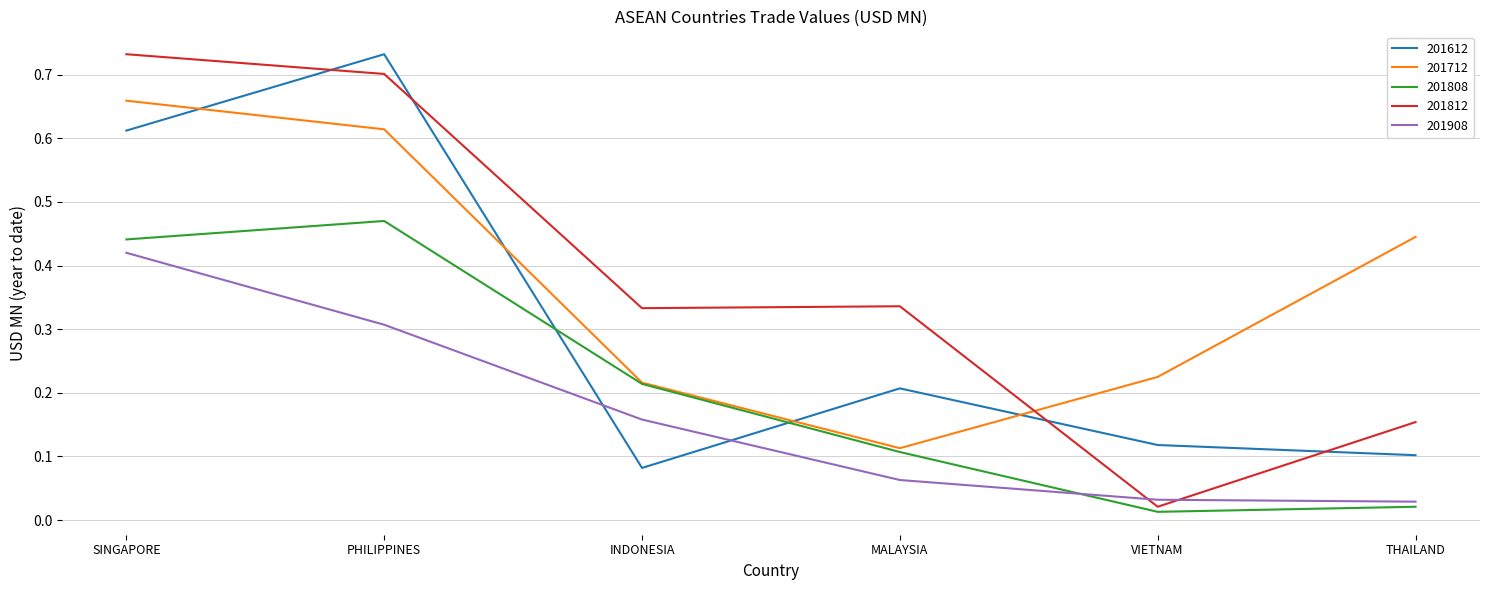

What position from the left is INDONESIA?

3